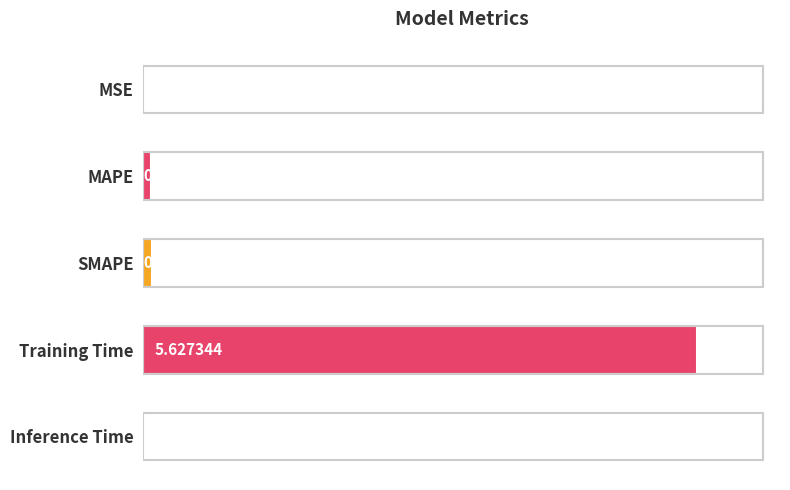

At which label is the value closest to 2?

SMAPE